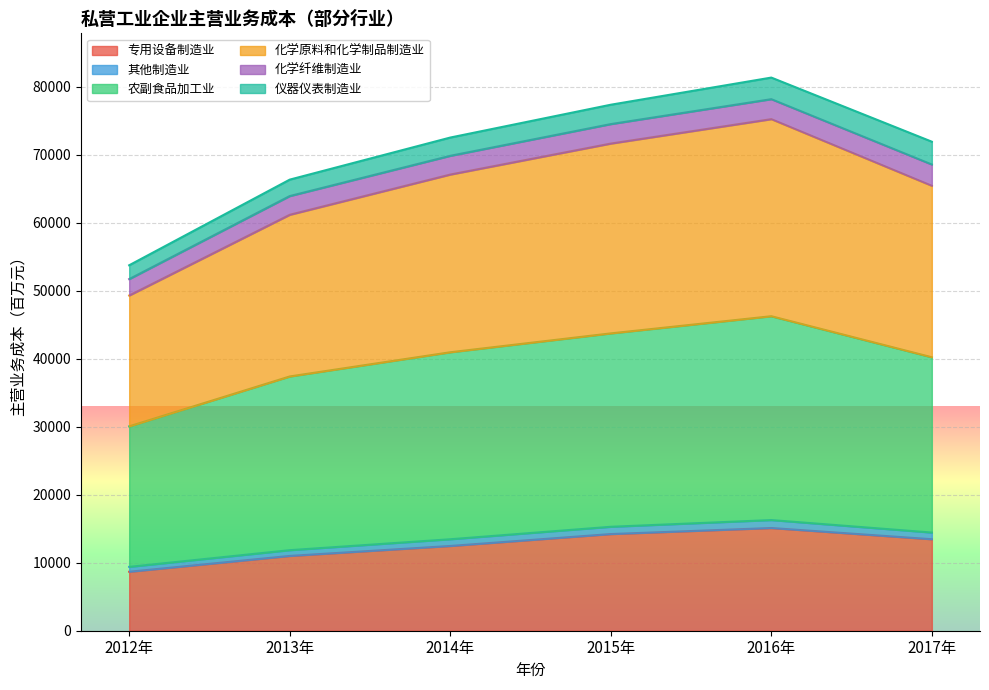

True or false: 专用设备制造业 has more than 1 interior local peaks.

False